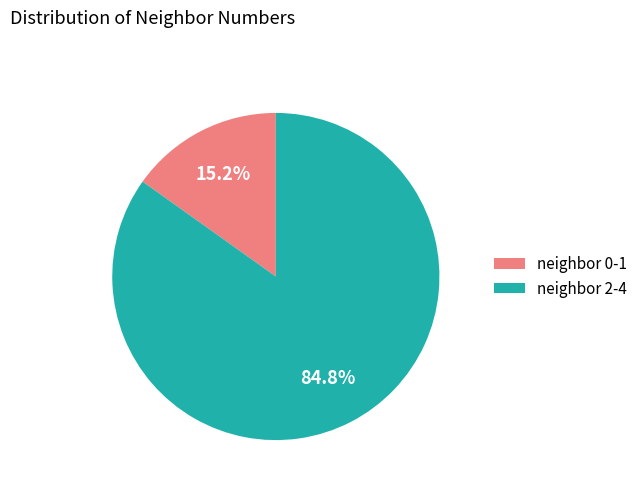

Which slice is the smallest?

neighbor 0-1